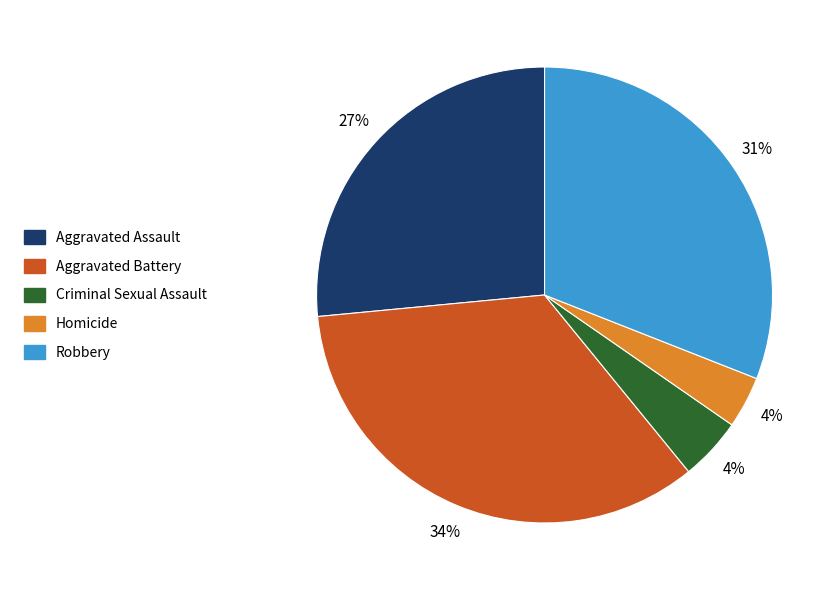

What percentage is the Criminal Sexual Assault slice, to the nearest percent?

4%